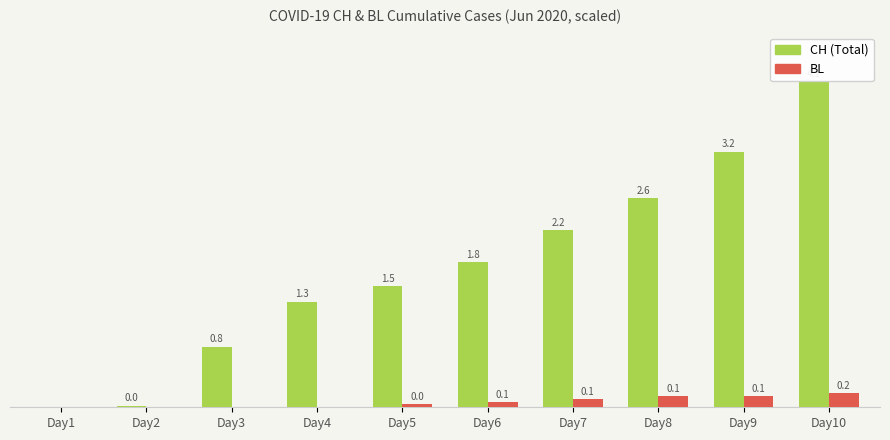

Which series has the largest total across all categories?

CH (Total)